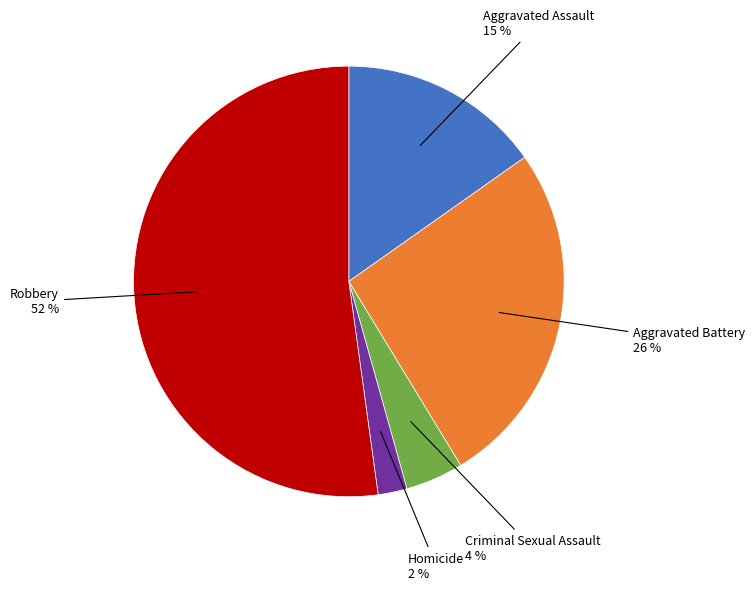

Does any single category account for the majority?

Yes